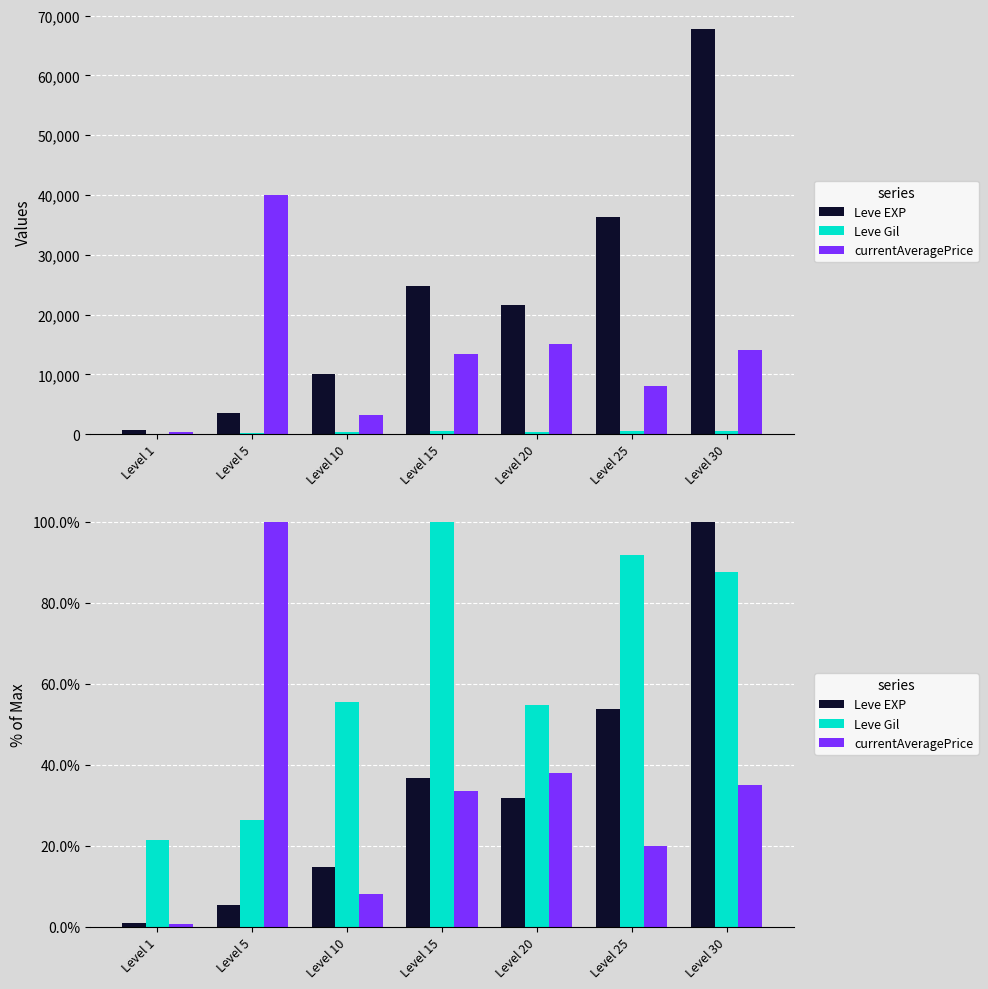

How many groups of bars are there?

7